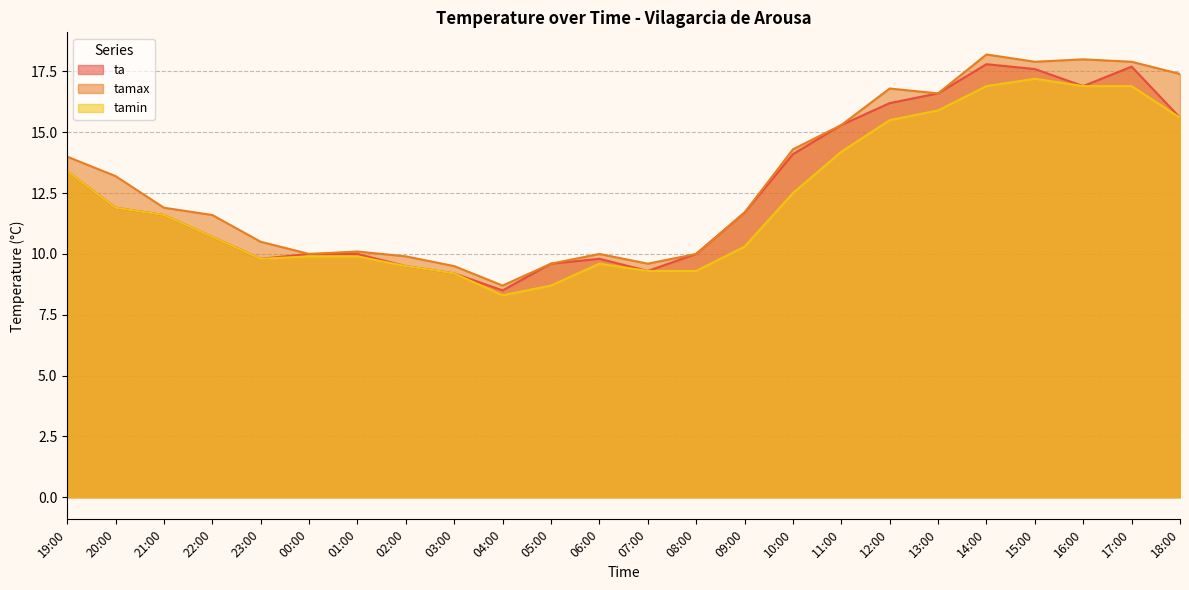

What is the label of the 18th point from the right?

01:00